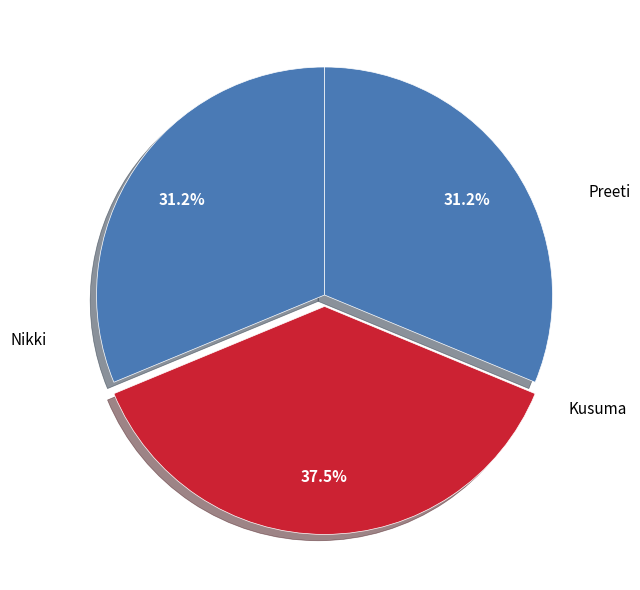

Count the number of slices in the pie.

3